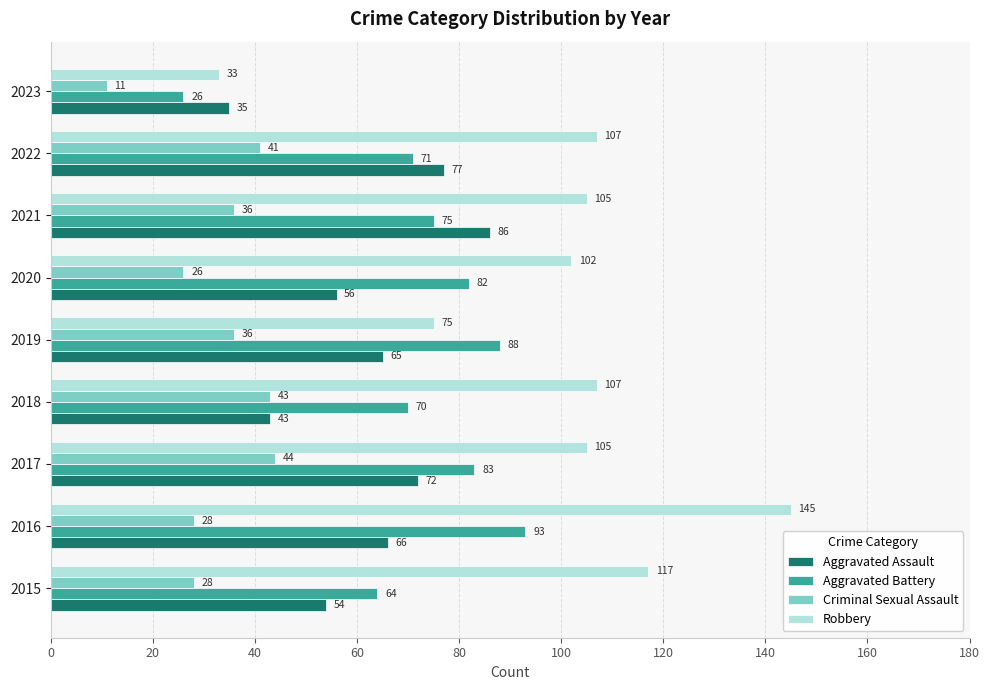

What is the approximate value of Aggravated Battery at 2022, to the nearest 10?

70